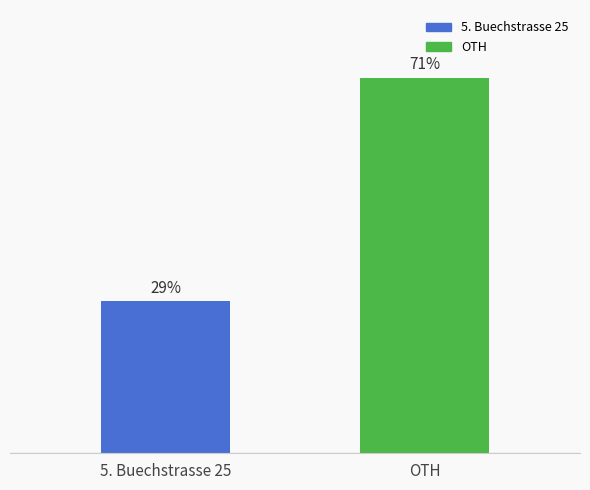

List the labels in order of value, smallest first.

5. Buechstrasse 25, OTH